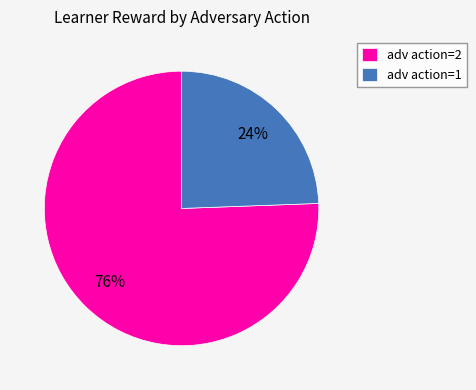

Is there a majority slice in this chart?

Yes